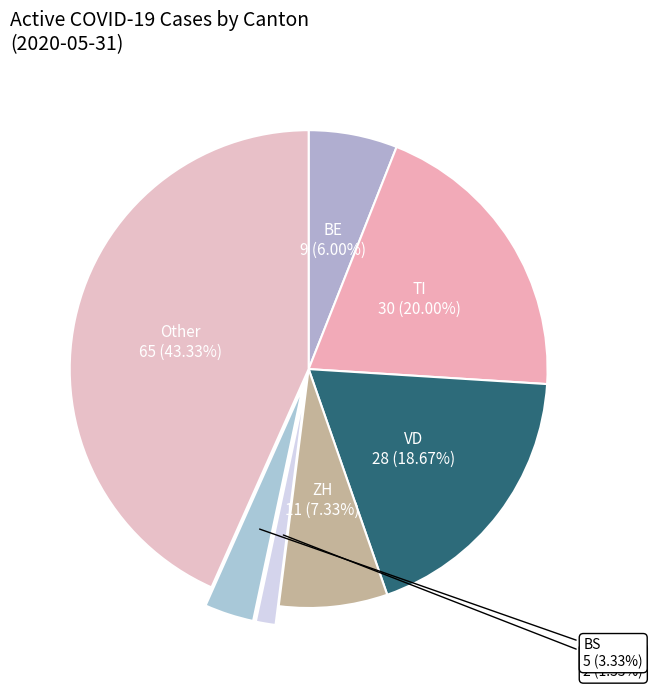

Count the number of slices in the pie.

7